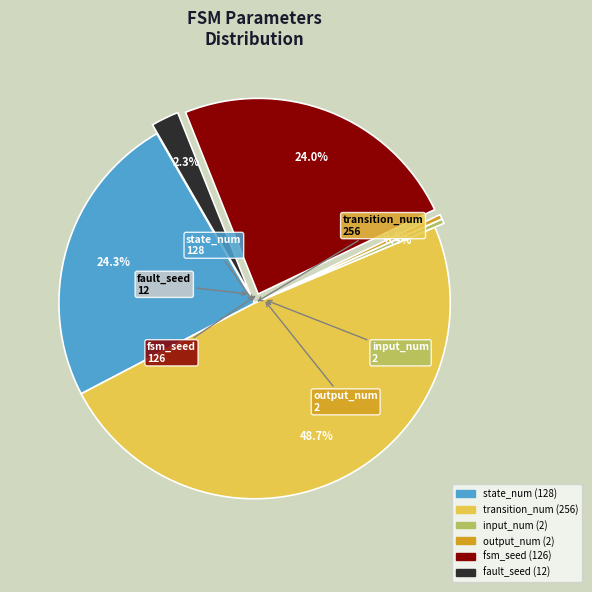

True or false: state_num accounts for 11% of the total.

False